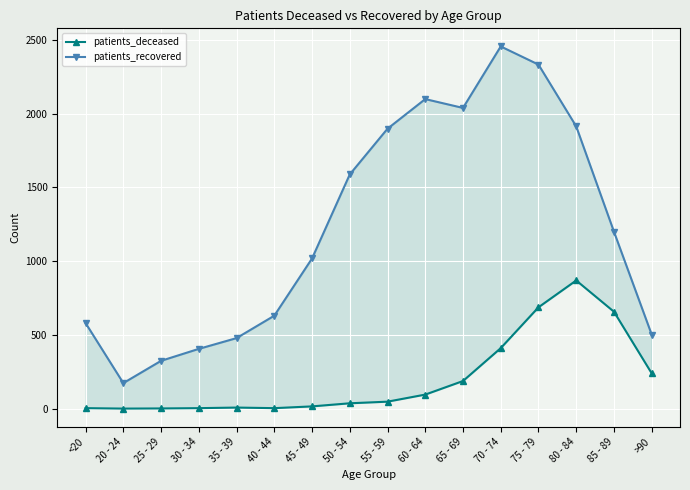

At which category does the chart reach its minimum across all series?

20 - 24